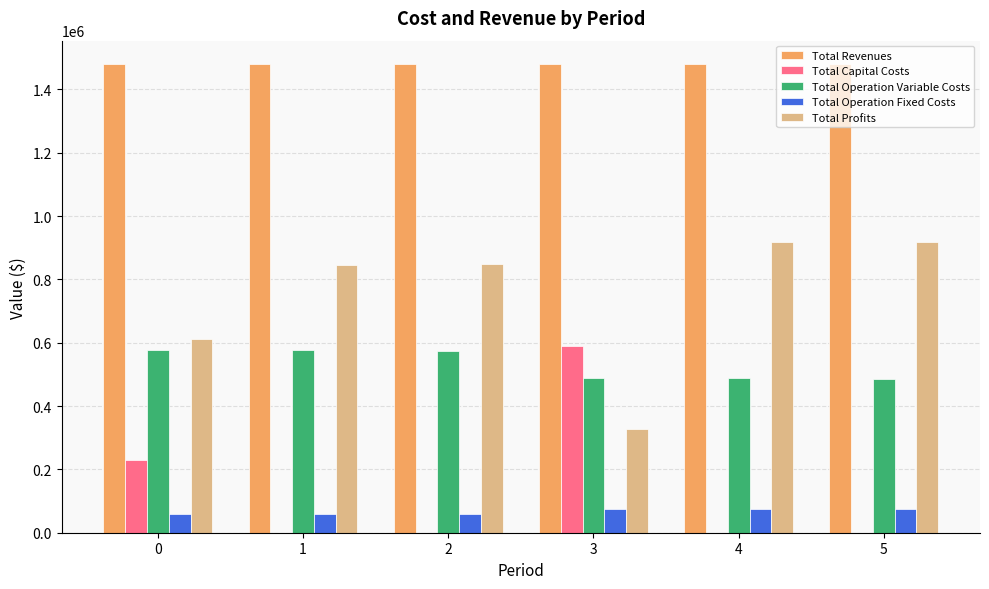

What is the sum of the Total Operation Variable Costs values at 1 and 5?

1062020.5